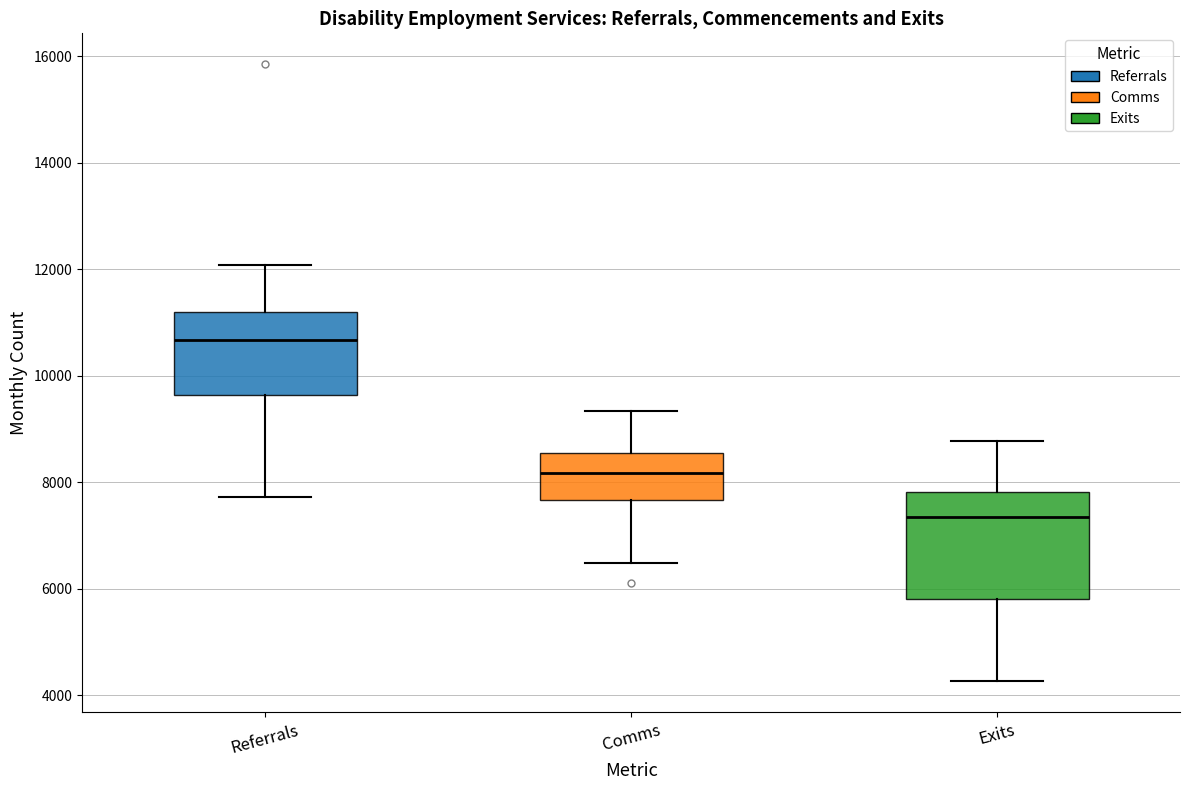

Comparing the boxes themselves (not the whiskers), which one is the tallest?

Exits